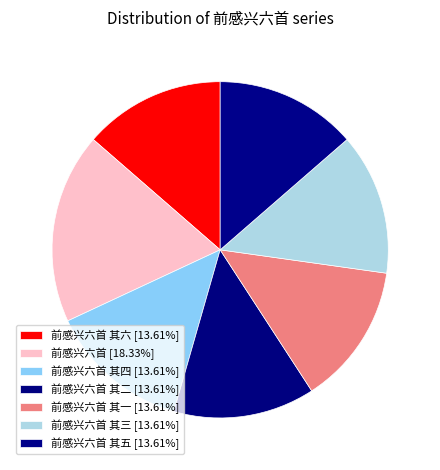

How many slices are in this pie chart?

7